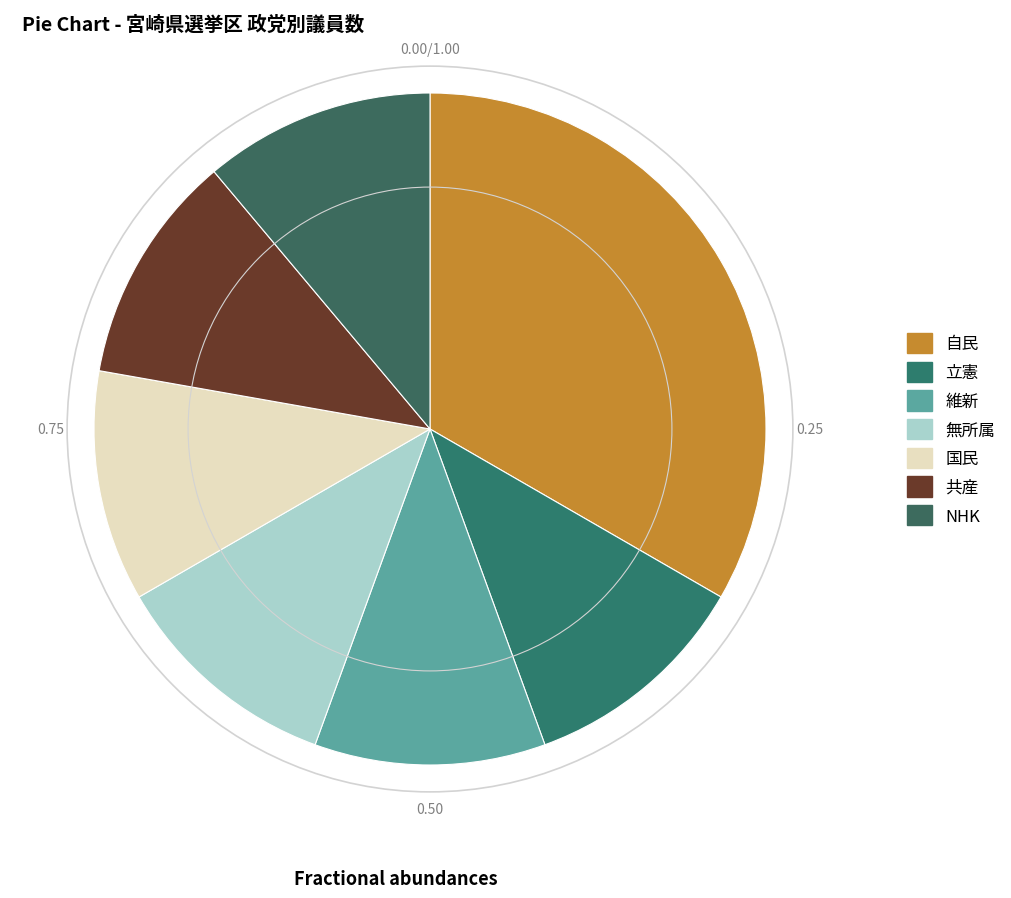

Between 共産 and NHK, which is larger?

共産